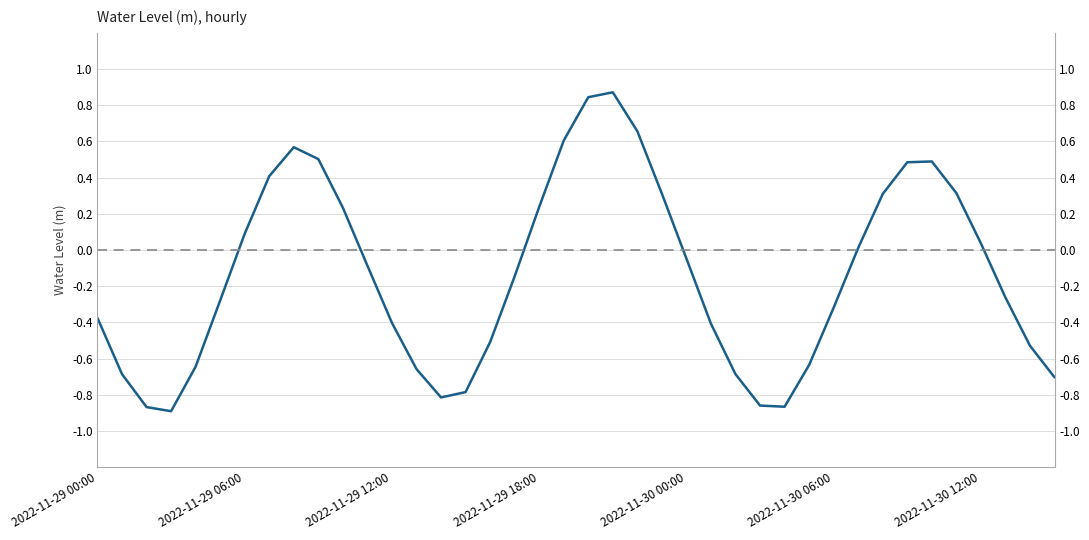

Is it true that the value at 25 is -0.2?

False